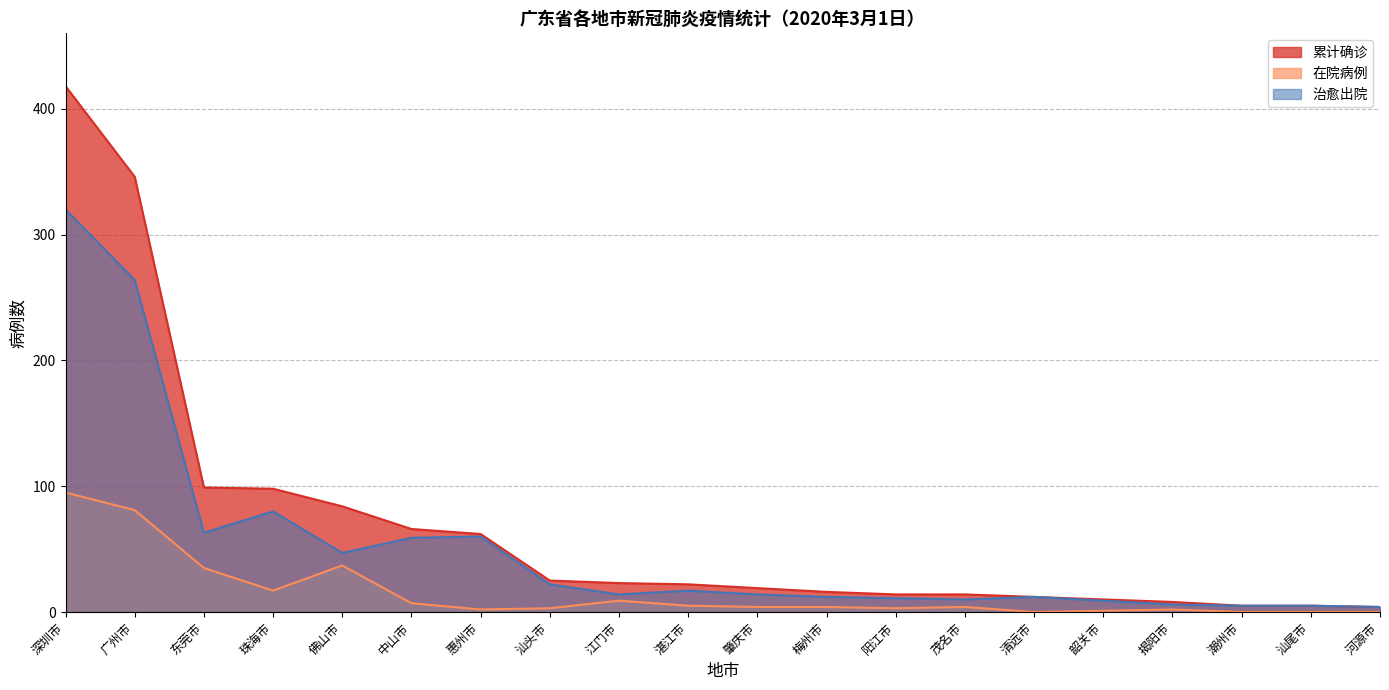

Does the chart have visible grid lines?

Yes